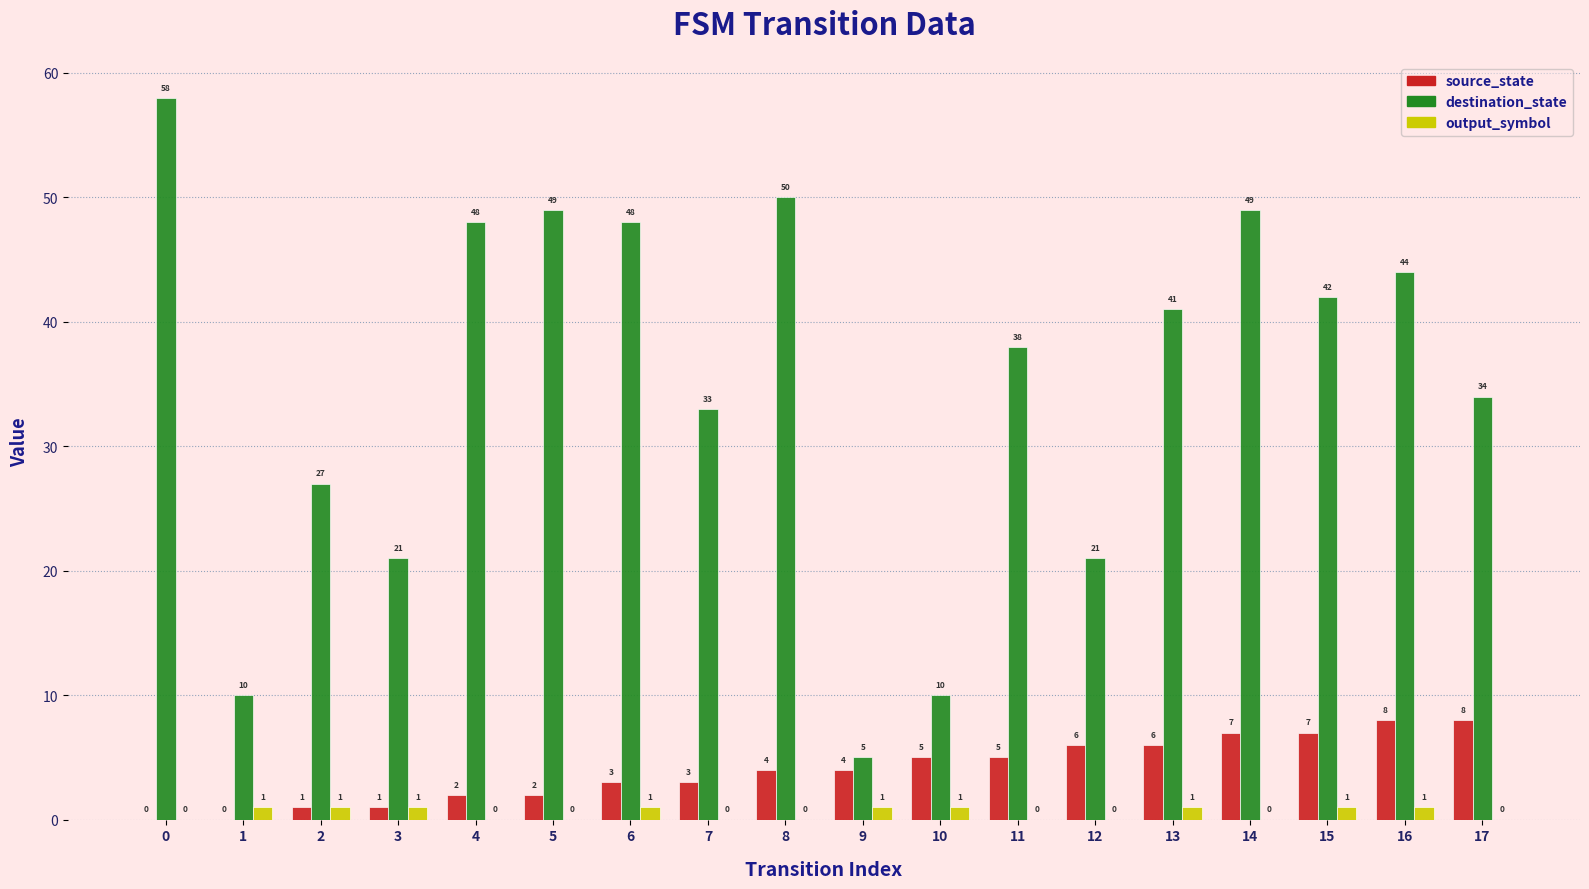

Is it true that output_symbol equals 0 at 8?

True